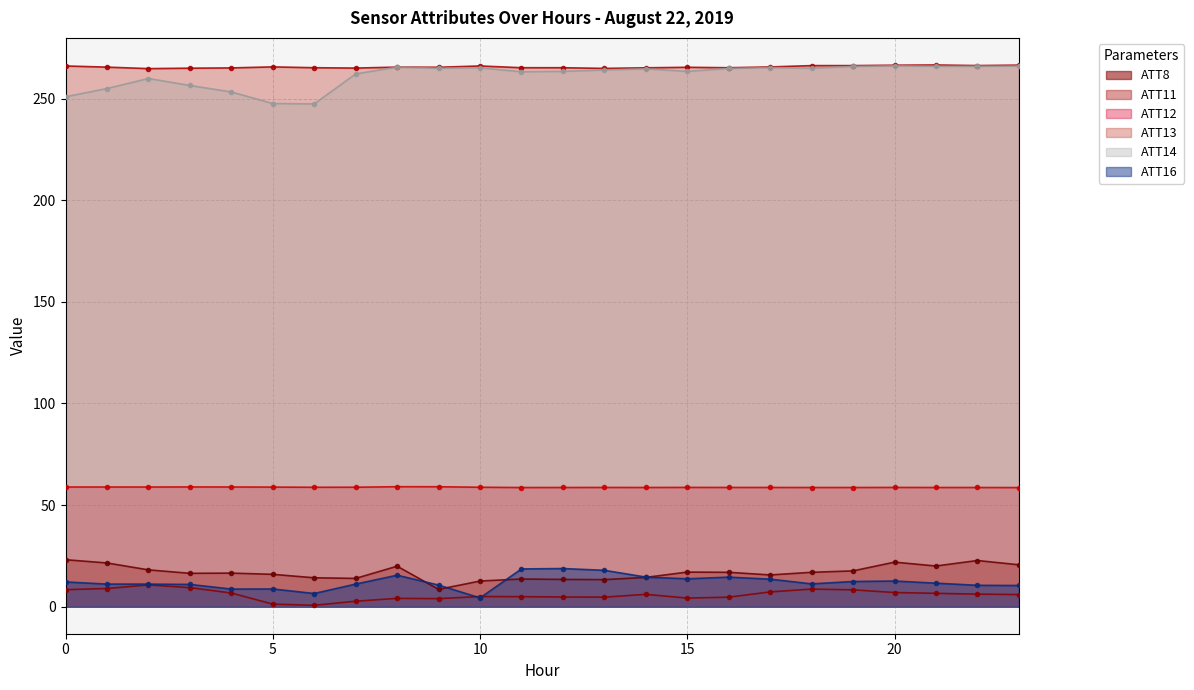

Reading right to left, list all the values displayed in this chart.

ATT8: 20.6	22.7	20.0	21.9	17.6	16.9	15.6	16.9	17.0	14.4	13.3	13.4	13.6	12.6	8.5	19.9	13.9	14.2	15.9	16.5	16.4	18.1	21.5	23.1
ATT11: 6.0	6.2	6.5	6.9	8.3	8.6	7.3	4.7	4.2	6.1	4.7	4.7	4.9	5.0	3.9	4.1	2.7	0.7	1.2	6.7	9.4	10.7	8.9	8.3
ATT12: 58.6	58.6	58.6	58.7	58.6	58.6	58.7	58.7	58.7	58.6	58.7	58.6	58.6	58.8	59.0	59.0	58.8	58.8	58.8	58.9	58.9	58.9	58.9	58.9
ATT13: 266.5	266.3	266.6	266.5	266.3	266.3	265.6	265.2	265.5	265.2	264.9	265.2	265.2	266.1	265.5	265.6	265.1	265.2	265.7	265.2	265.0	264.8	265.5	266.1
ATT14: 266.1	265.9	265.9	266.2	265.9	265.0	265.3	264.9	263.4	264.7	264.1	263.4	263.2	265.2	265.0	265.6	262.2	247.4	247.6	253.3	256.5	259.9	255.0	250.9
ATT16: 10.4	10.5	11.6	12.6	12.4	11.2	13.5	14.5	13.7	14.5	17.9	18.8	18.6	4.3	10.6	15.5	11.1	6.5	8.7	8.7	10.9	11.1	11.1	12.2